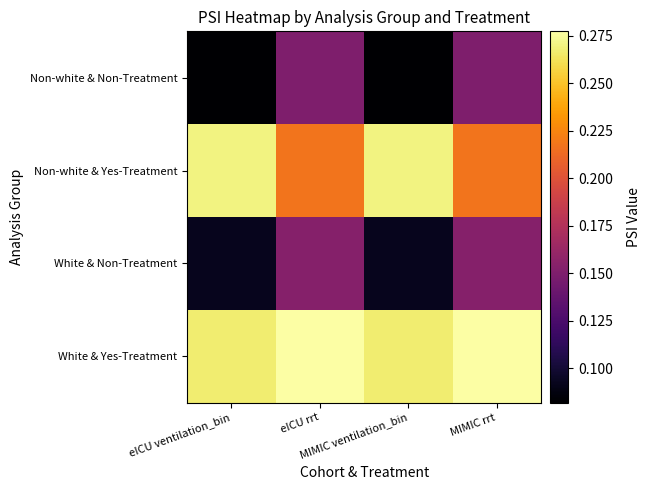

At which category is the sum across all series the highest?

eICU rrt